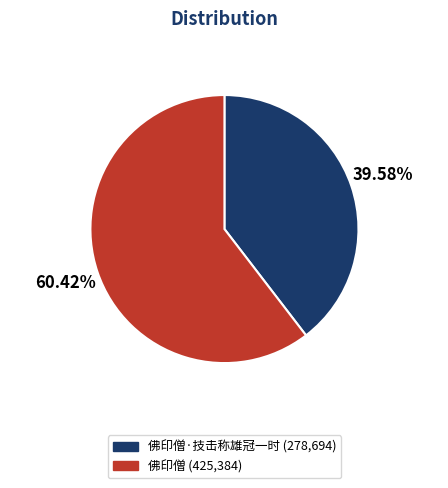

Is there a majority slice in this chart?

Yes